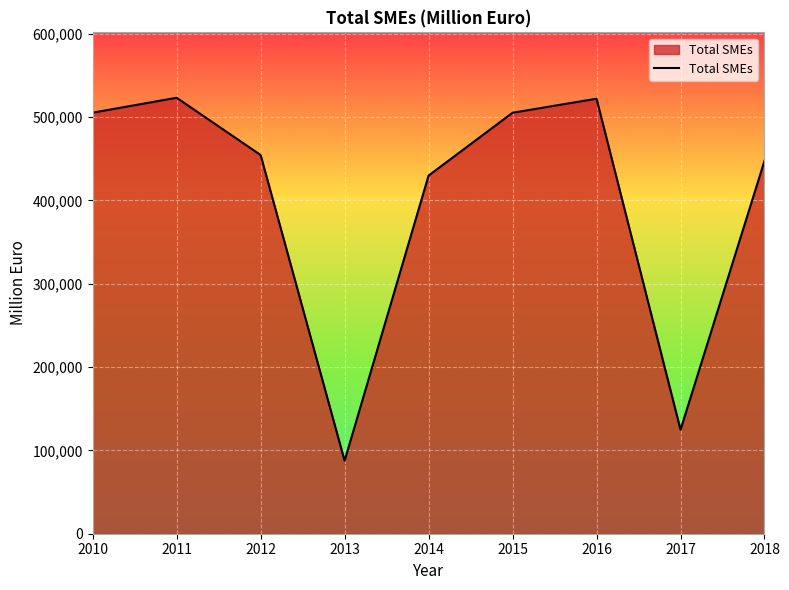

Where is the data nearest to the value 305306?

2014